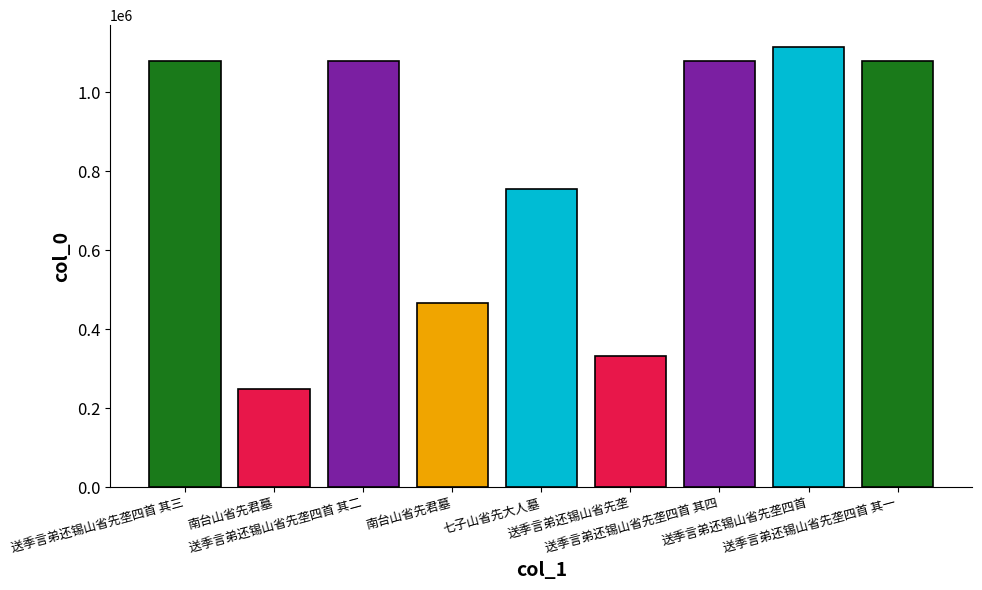

Are the bars horizontal?

No